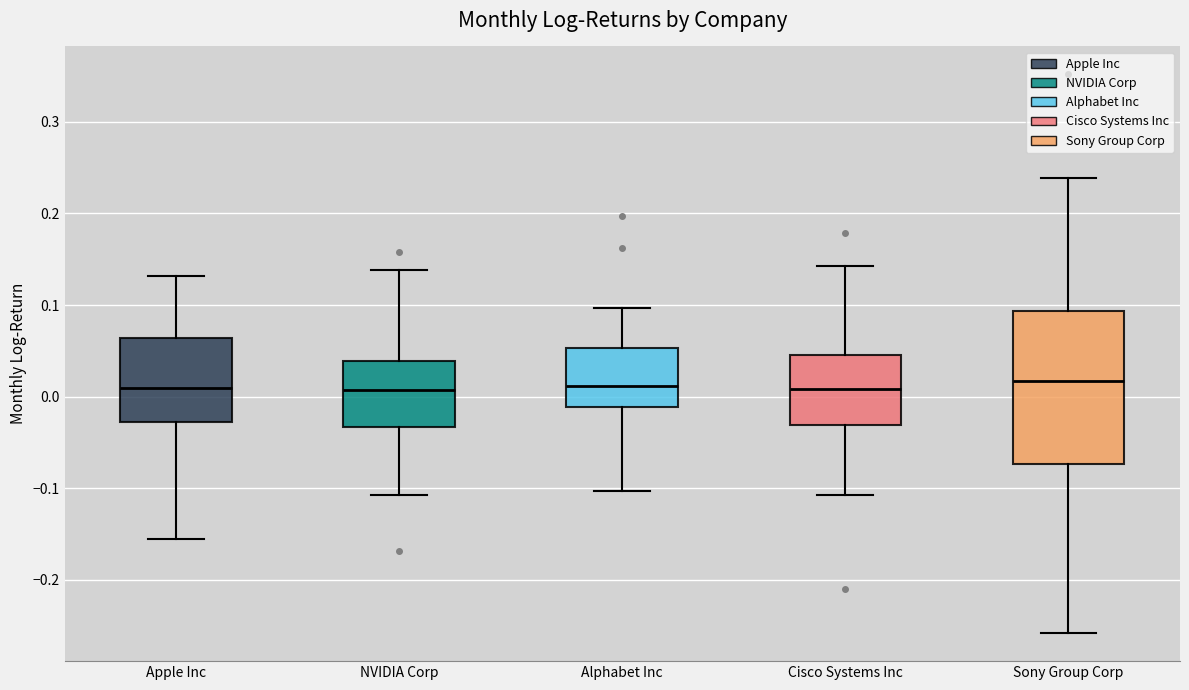

Comparing the boxes themselves (not the whiskers), which one is the tallest?

Sony Group Corp